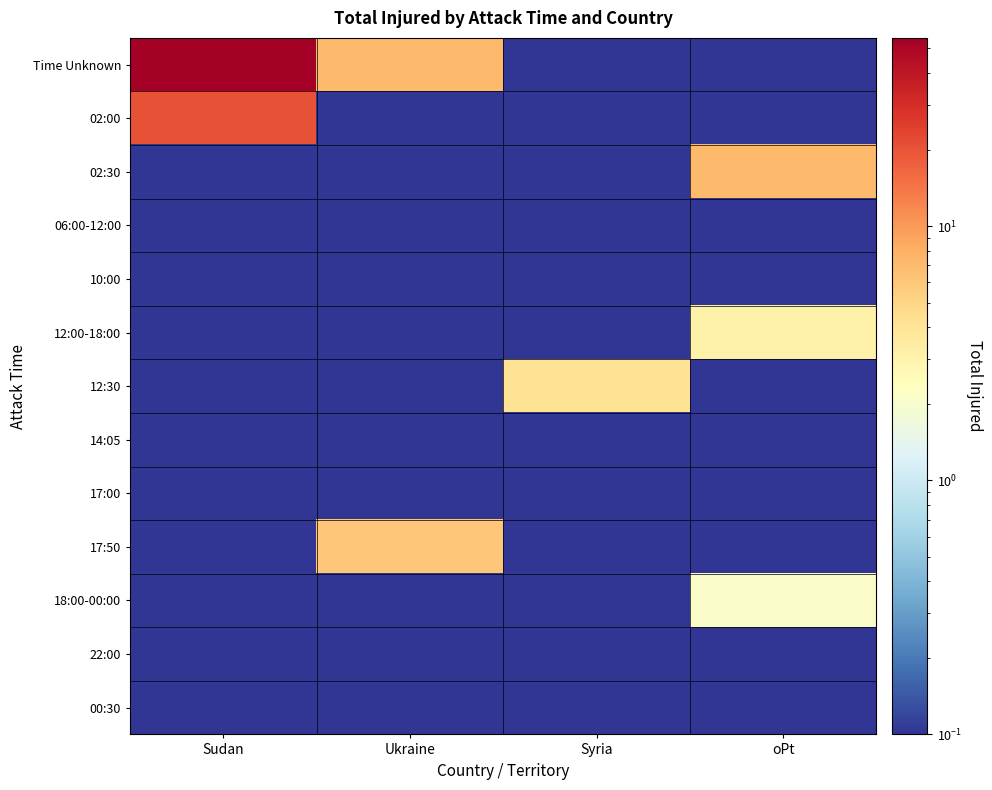

What is the spread (max minus min) of values at Ukraine?

7.0